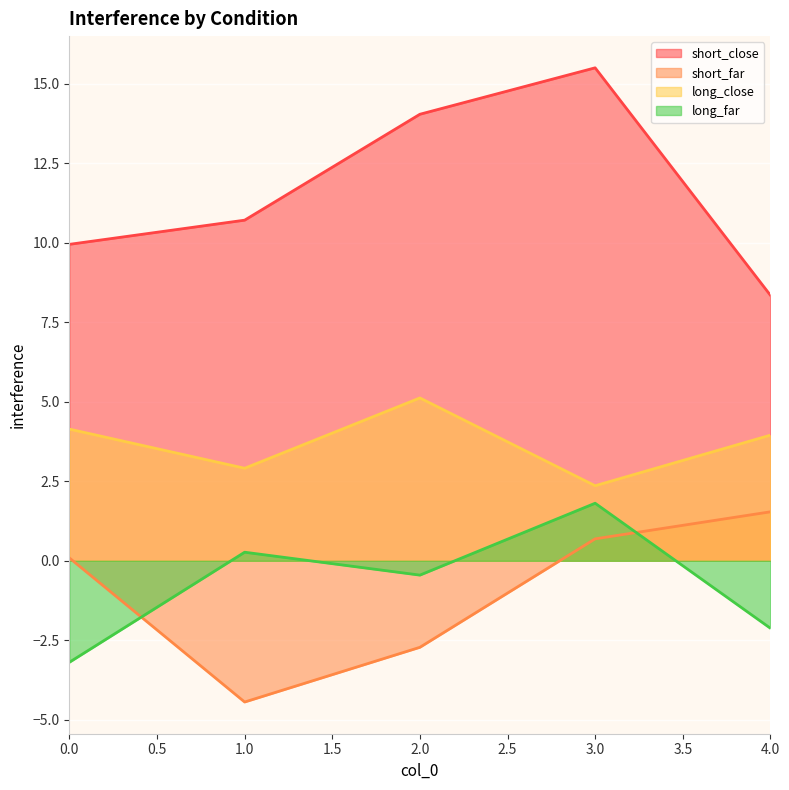

What is the total value across all series at 4.0?

11.7